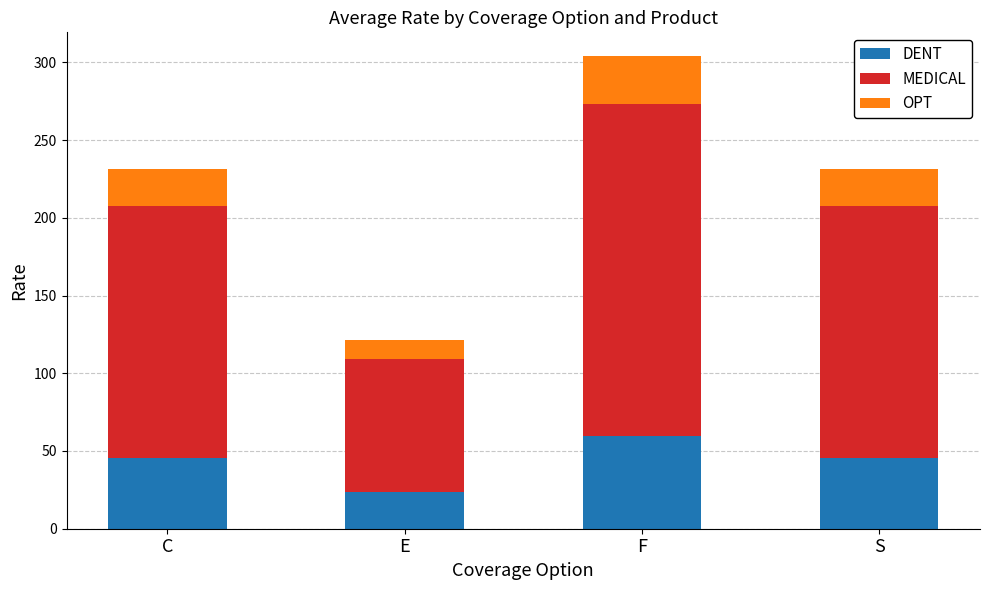

The value of DENT at C is 11.5. True or false?

False